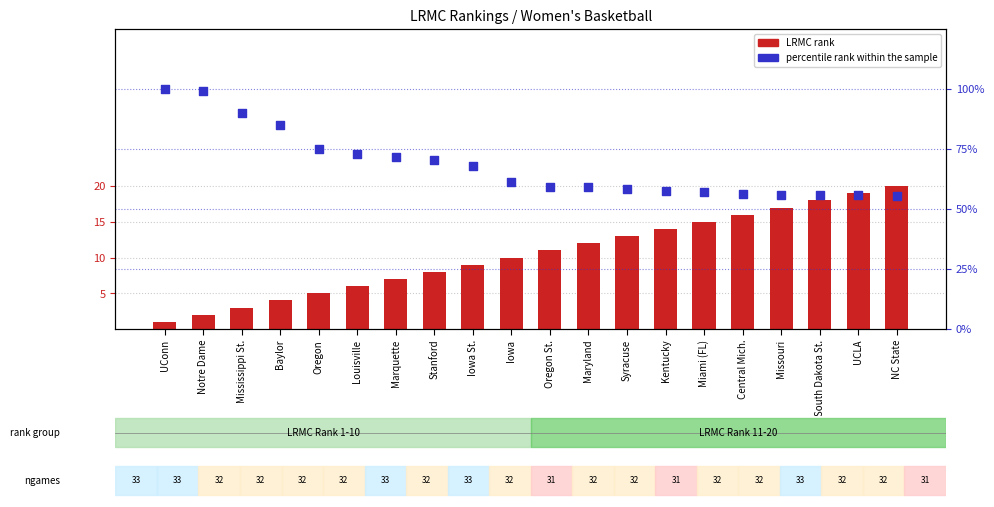

What are all the series names shown in the legend?

LRMC rank, percentile rank within the sample